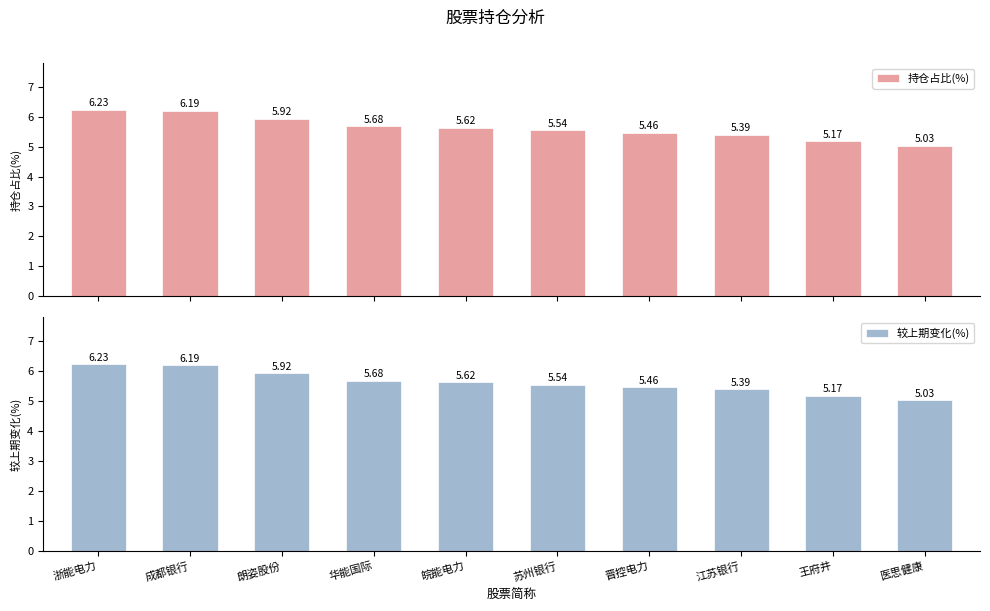

Is it true that 持仓占比(%) equals 5.7 at 华能国际?

True